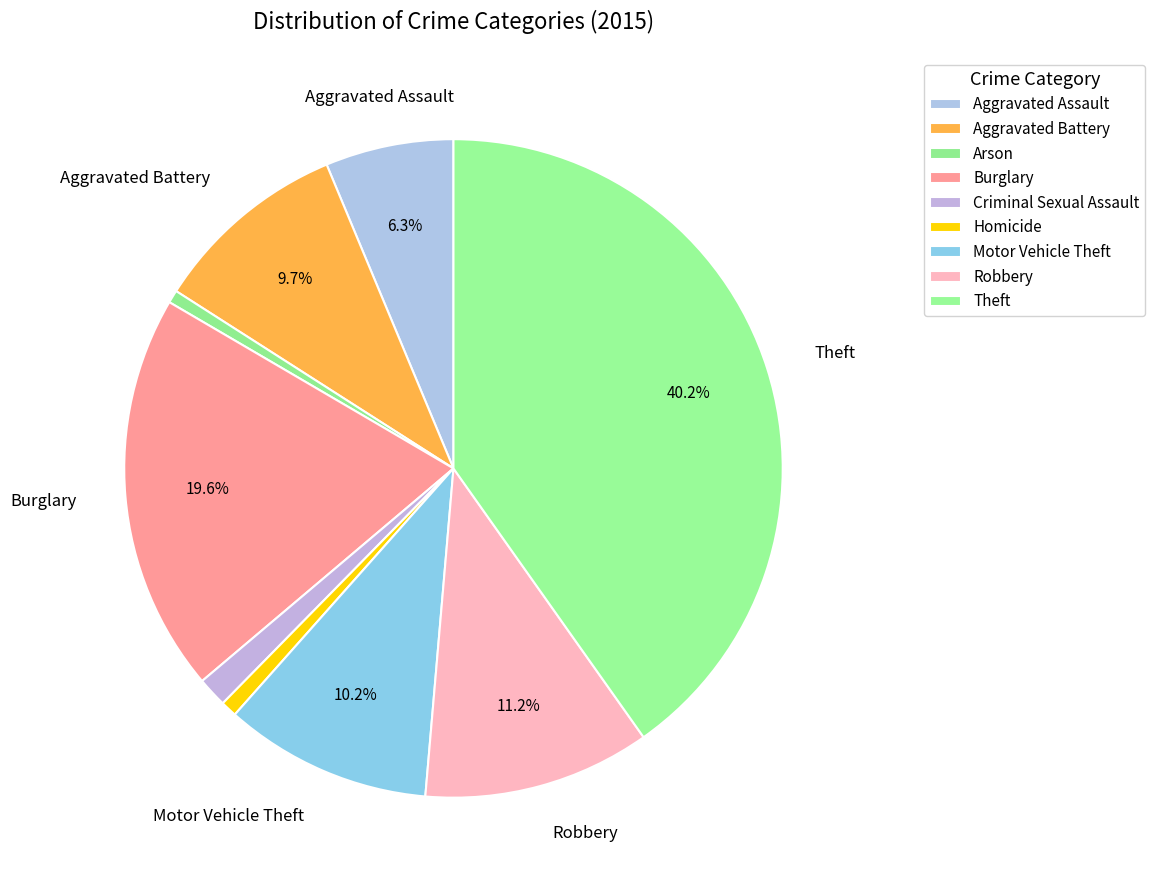

Count the number of slices in the pie.

9